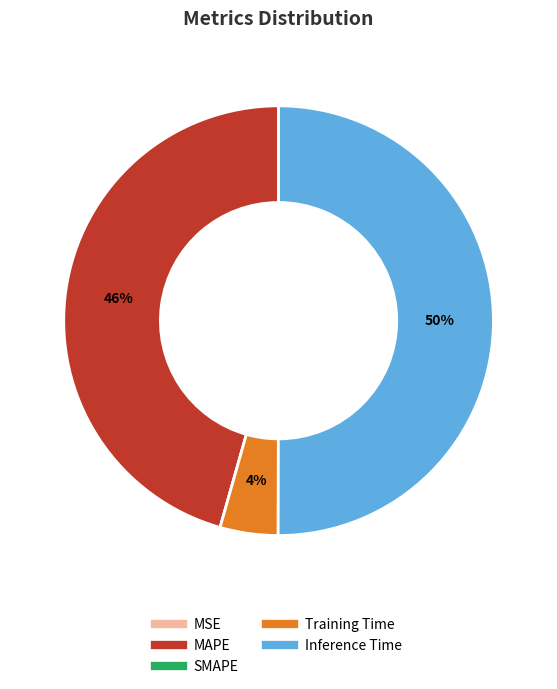

To the nearest percent, what is the difference between the largest and smallest slice percentages?

50%